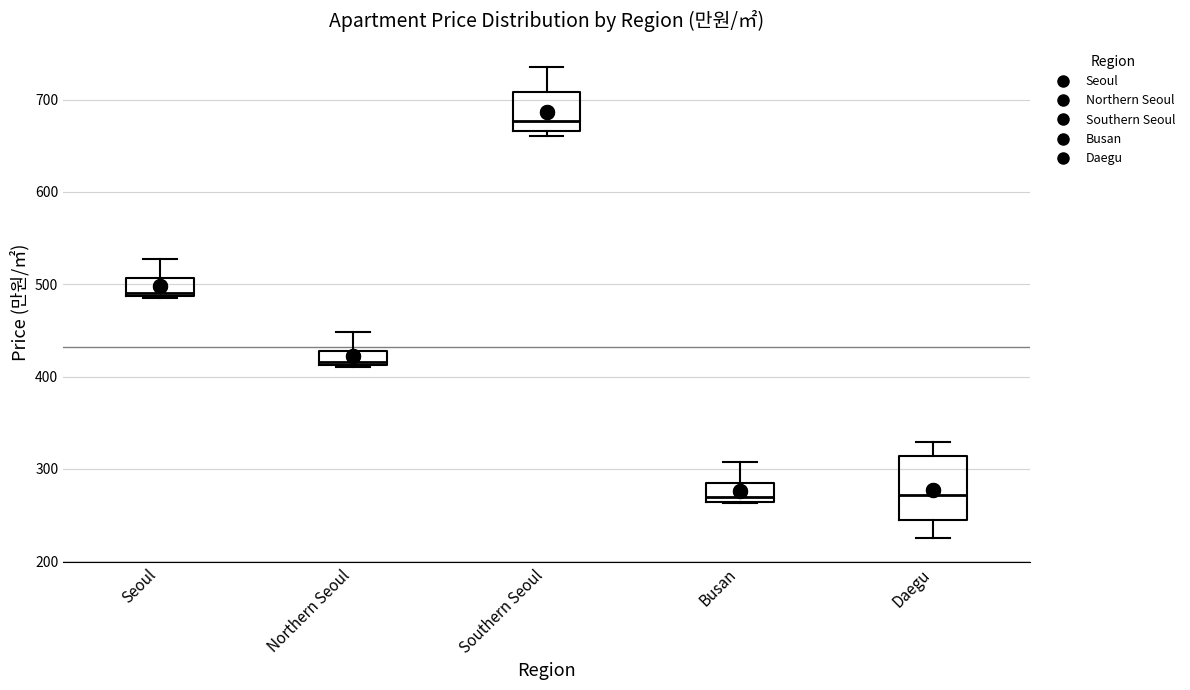

Comparing the boxes themselves (not the whiskers), which one is the tallest?

Daegu